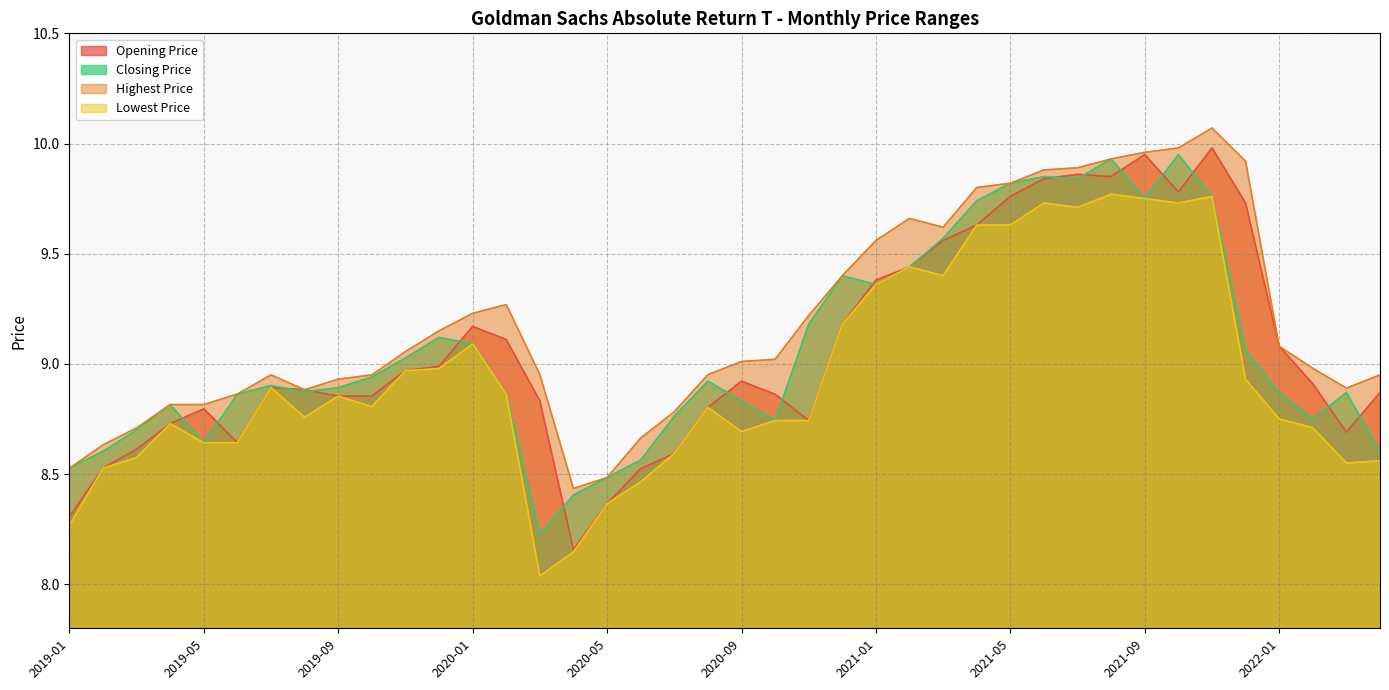

Does the chart have visible grid lines?

Yes